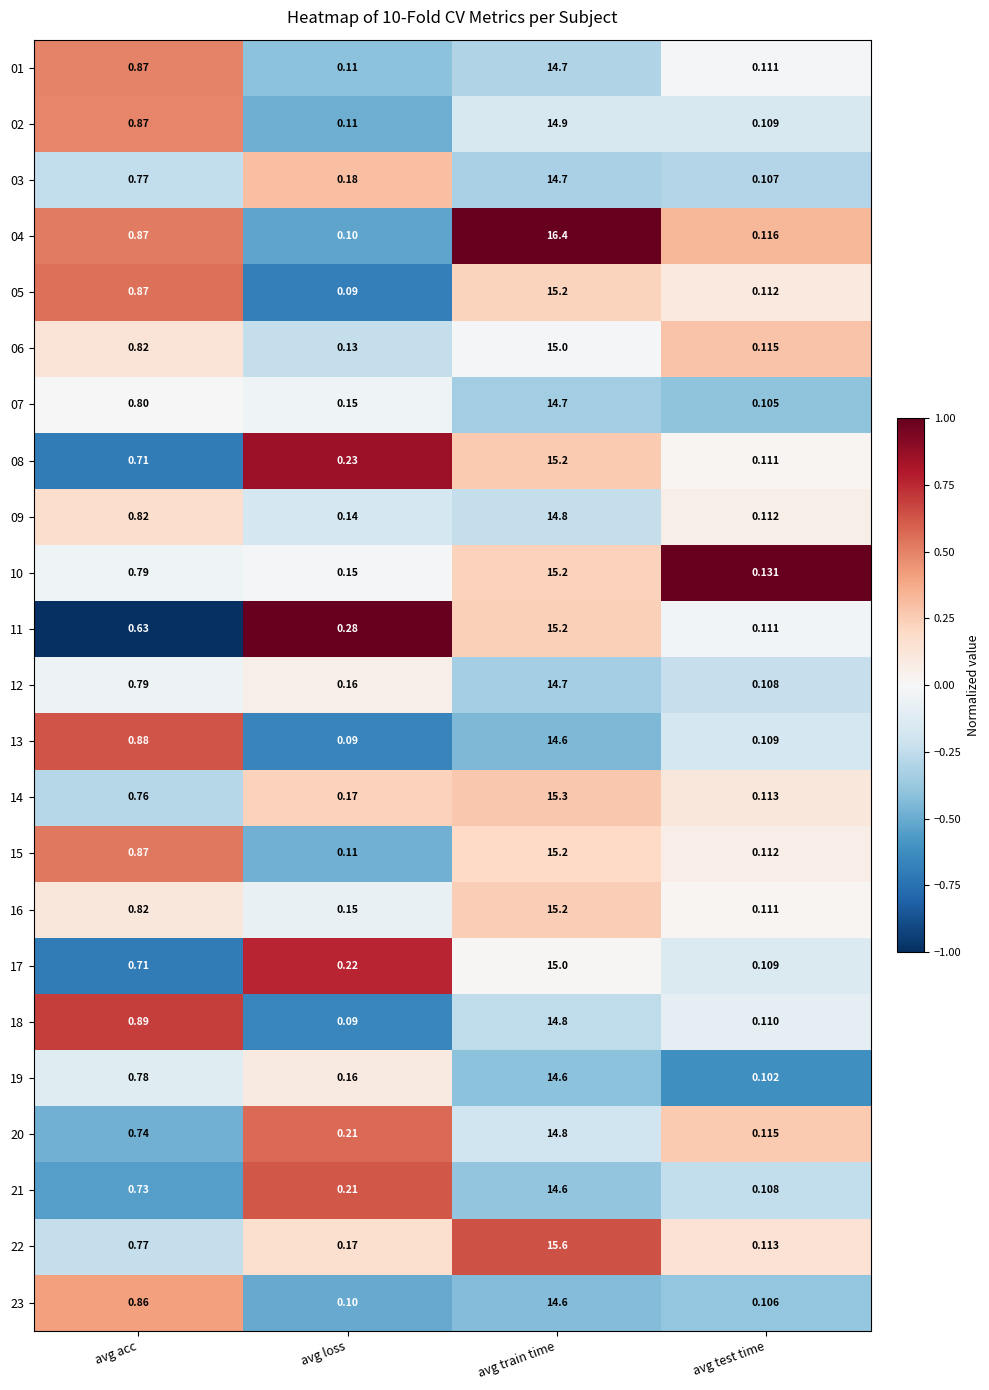

Count the number of data series in this chart.

23